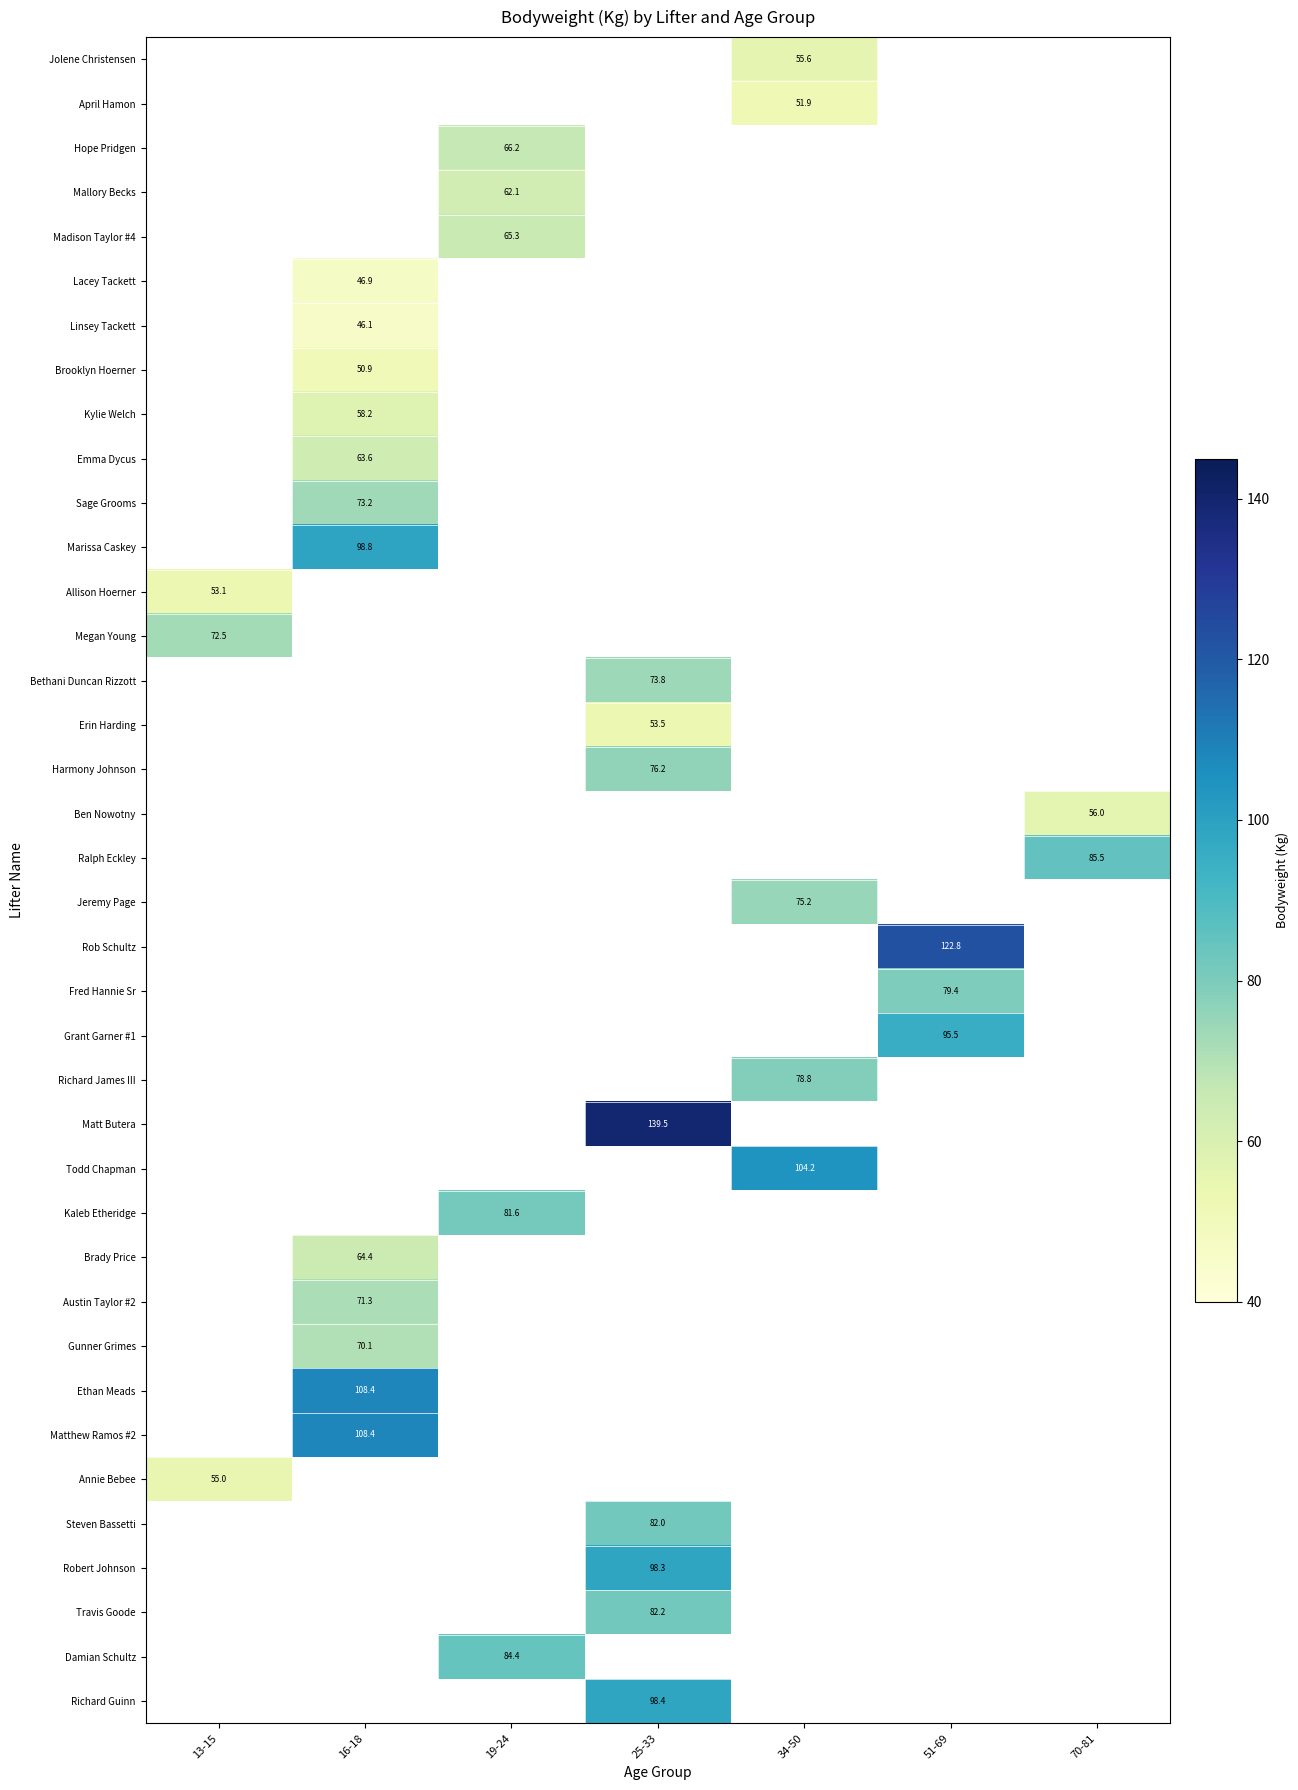

Which has a higher value, 16-18 or 34-50?

34-50